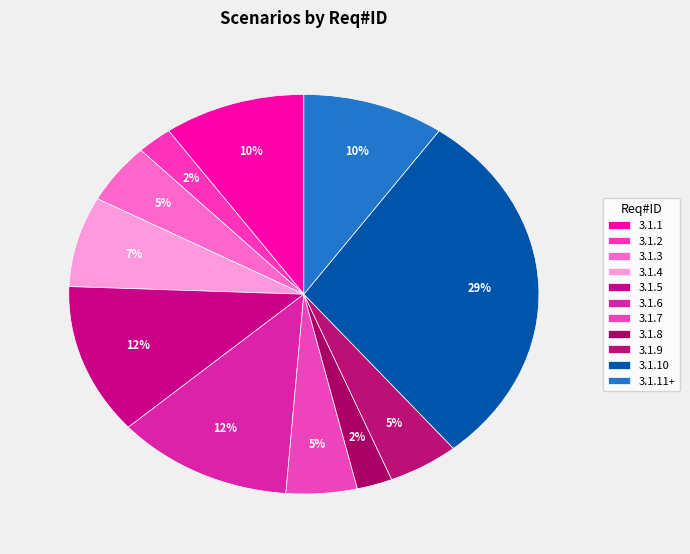

True or false: 3.1.10 accounts for 44% of the total.

False